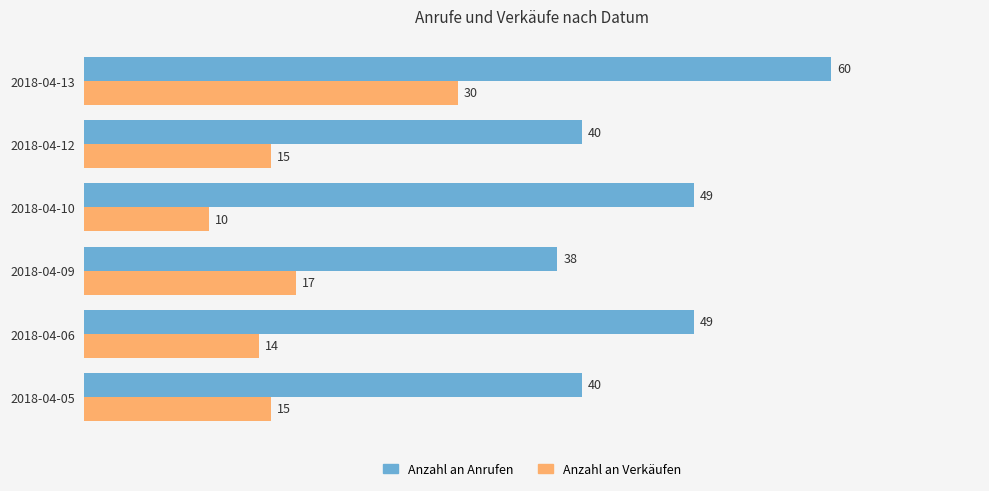

True or false: Anzahl an Verkäufen has a value of 44 at 2018-04-13.

False